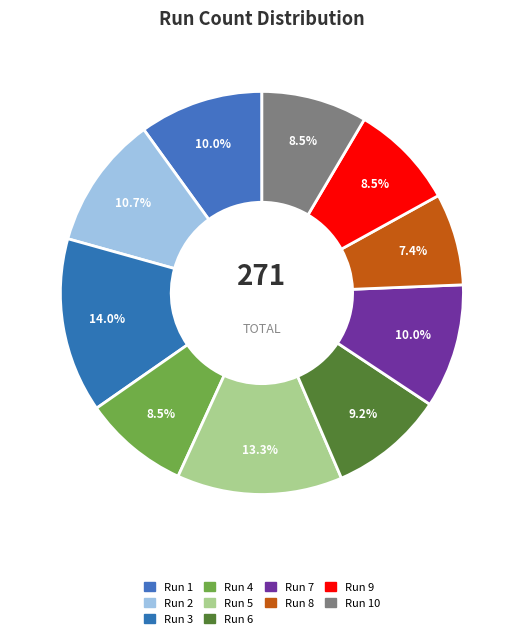

How many slices are in this pie chart?

10